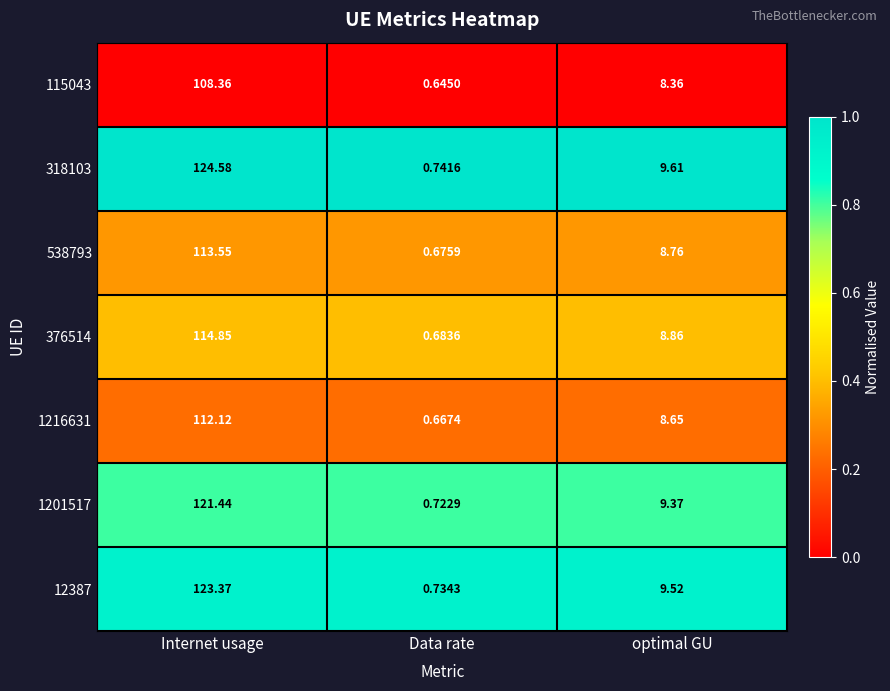

At which category does the chart reach its minimum across all series?

Data rate